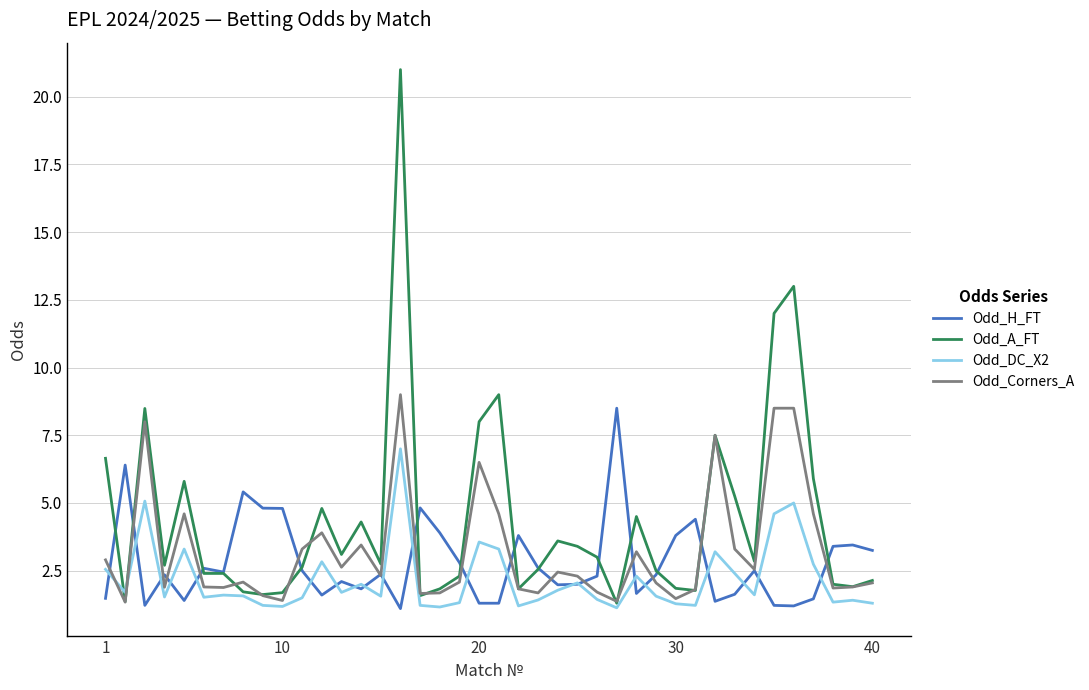

Which series has the largest total across all categories?

Odd_A_FT